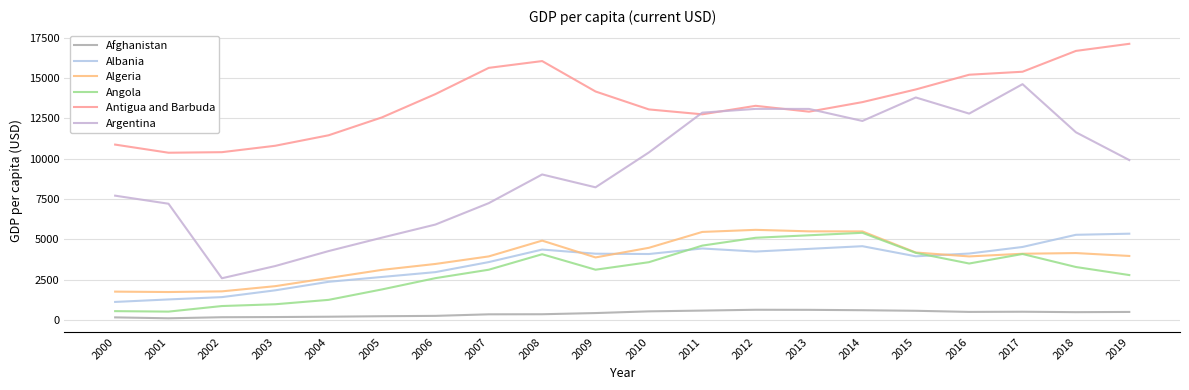

List the series in order of their peak value, highest first.

Antigua and Barbuda, Argentina, Algeria, Angola, Albania, Afghanistan